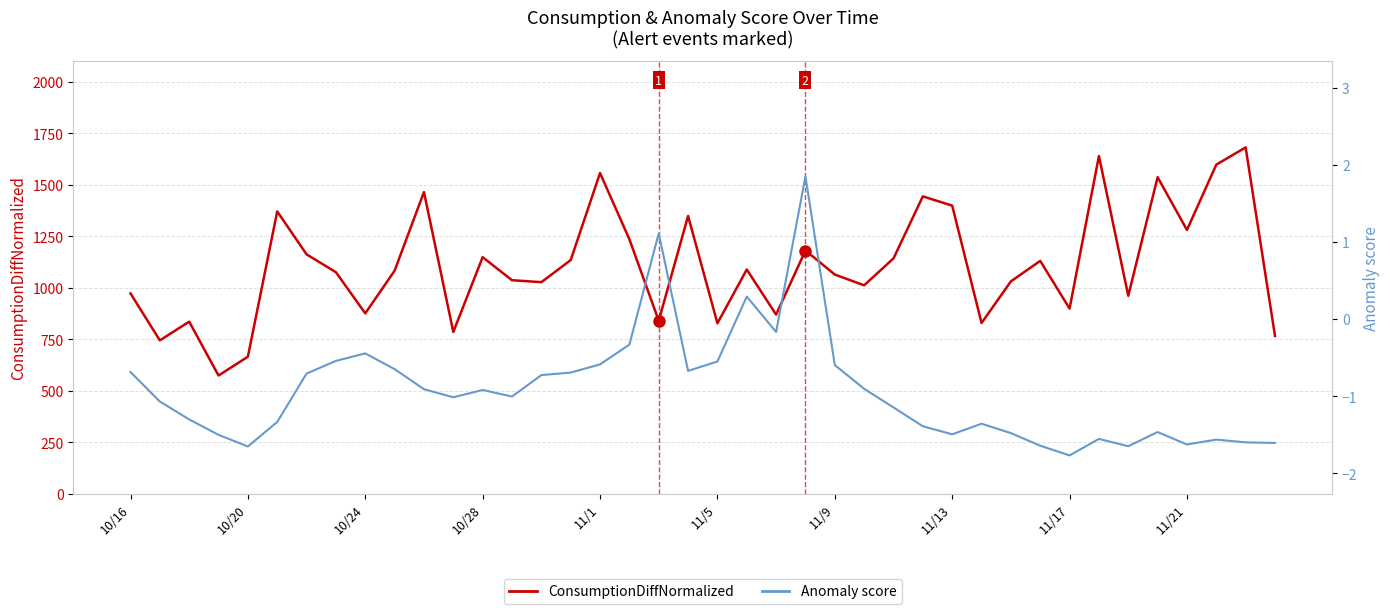

How many values in the ConsumptionDiffNormalized series are below 1083?

20